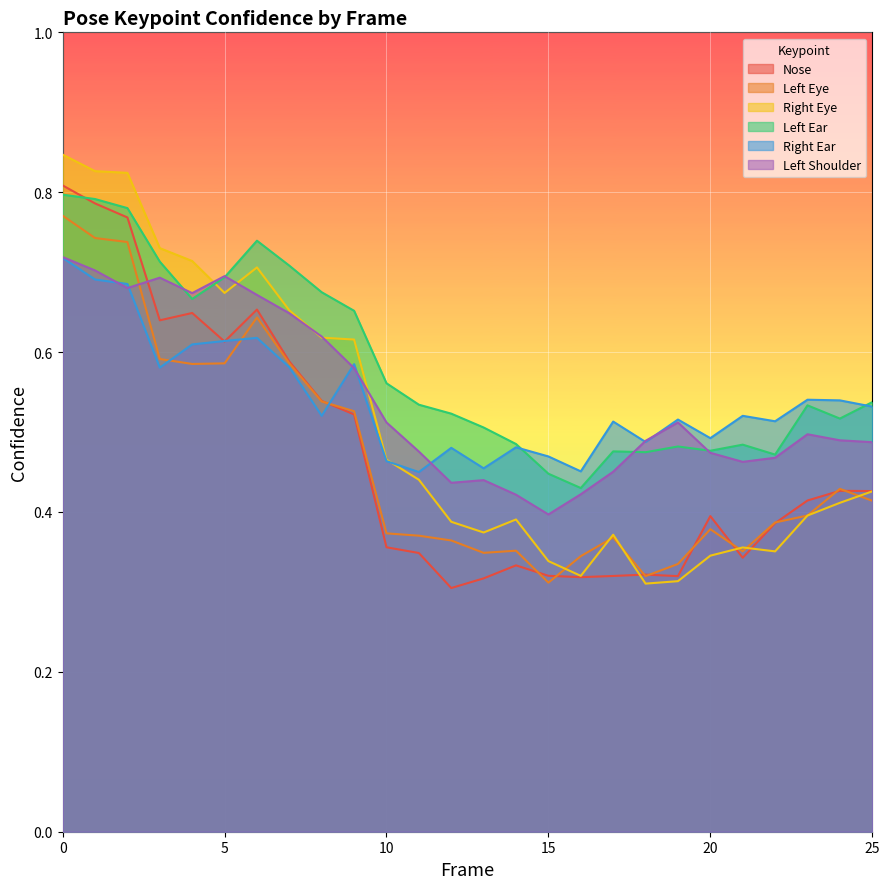

List the labels in order of a_left_ear_confidence value, largest first.

0, 1, 2, 6, 3, 7, 5, 8, 4, 9, 10, 25, 11, 23, 12, 24, 13, 14, 21, 19, 20, 17, 18, 22, 15, 16